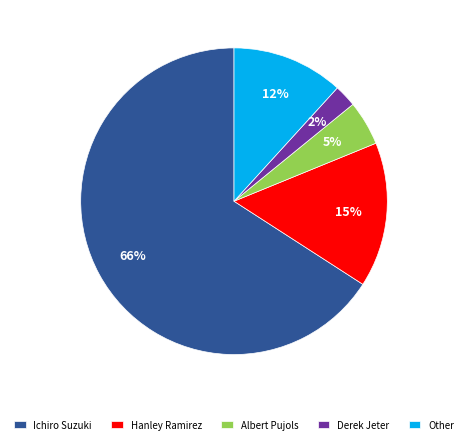

What is the ratio of the value at Albert Pujols to the value at Other?

0.4